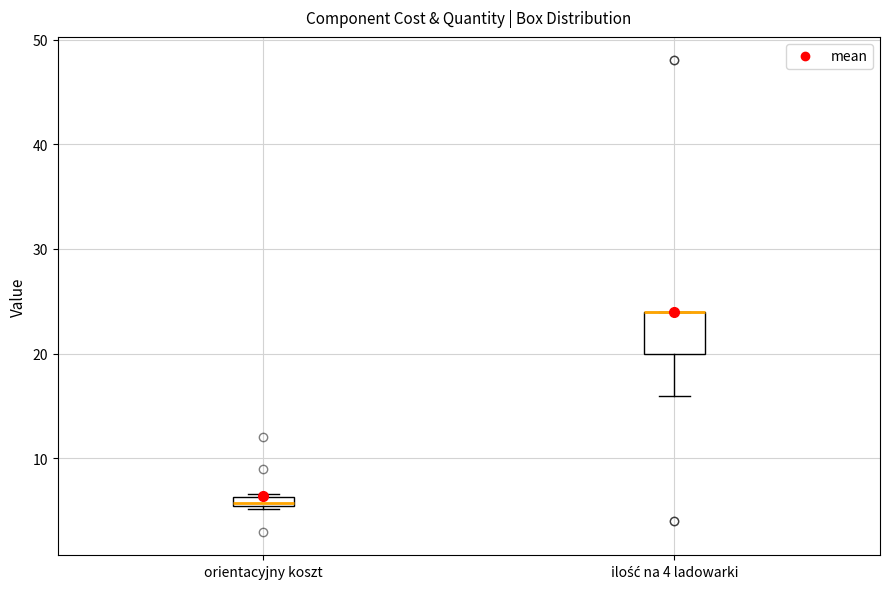

Where is the upper edge of the box for orientacyjny koszt on the y-axis? The values are not printed on the chart, so give them approximately, as read against the axis.

6